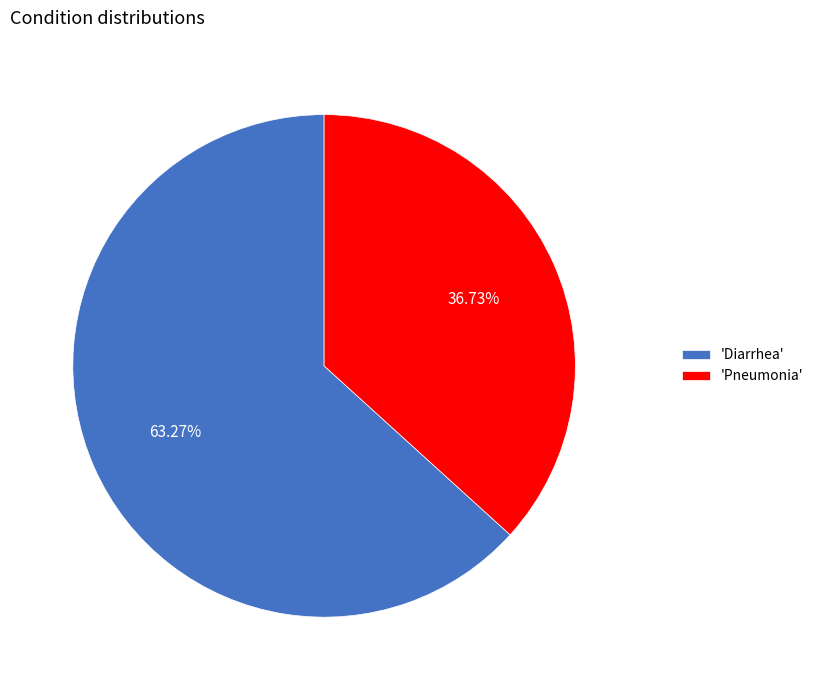

Is the sum of 'Pneumonia' and 'Diarrhea' greater than half?

Yes